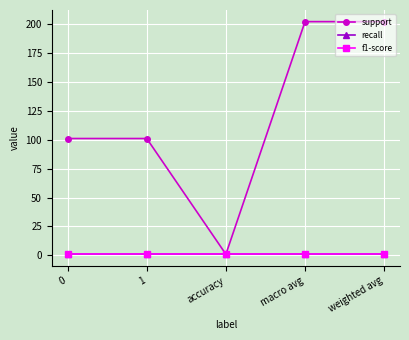

Is this an area chart (filled region under the line)?

No